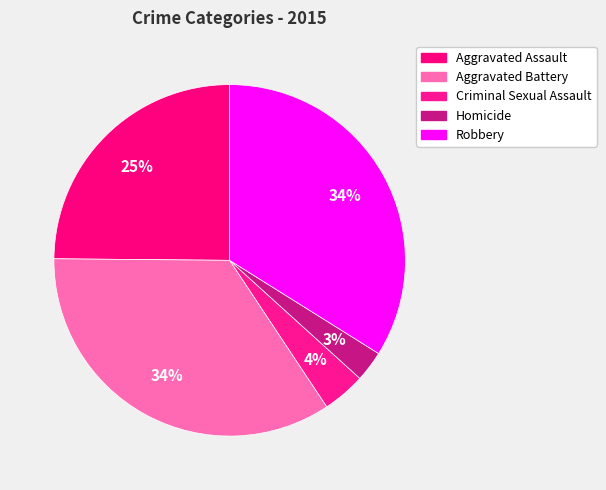

How much of the chart is everything except Homicide?

97.2%